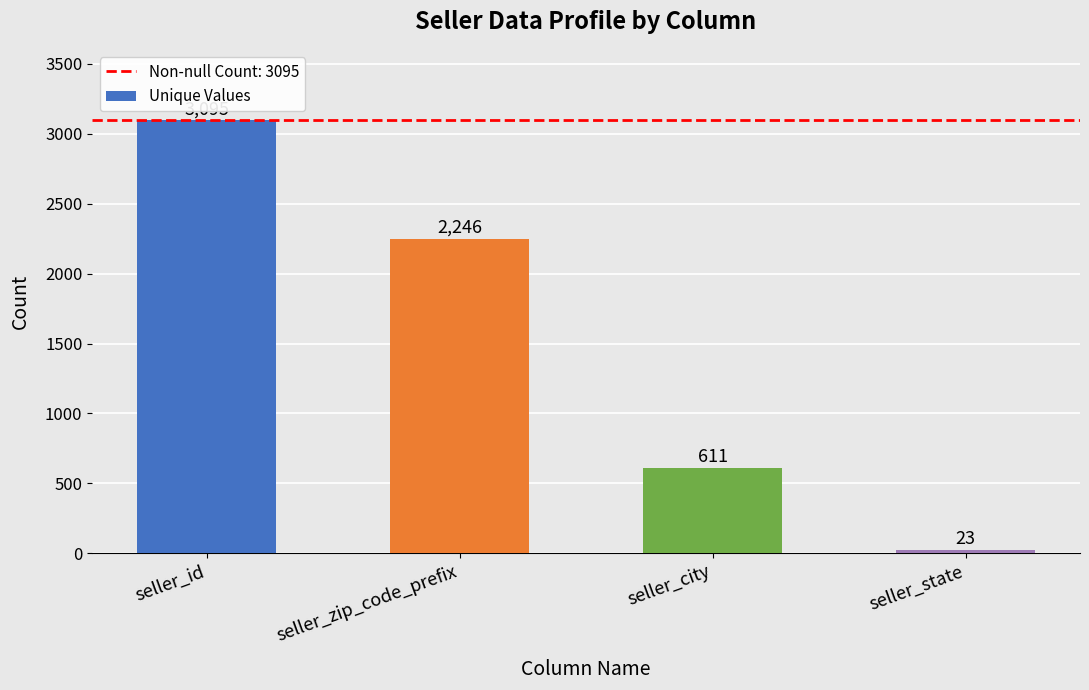

What is the label of the 2nd bar from the left?

seller_zip_code_prefix